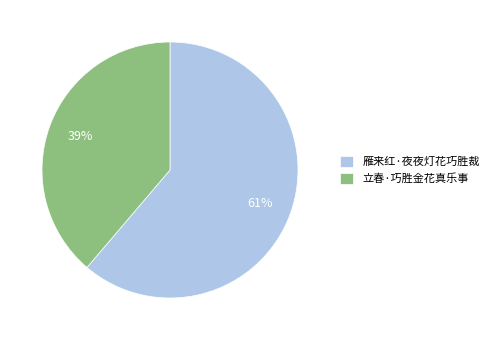

Is there a majority slice in this chart?

Yes